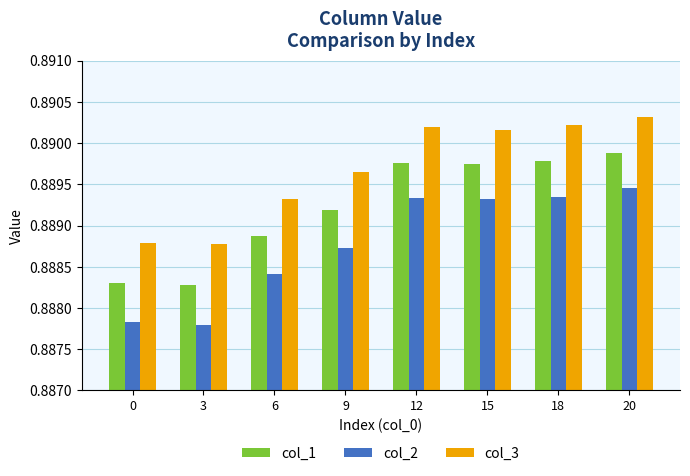

At which category is the sum across all series the highest?

20